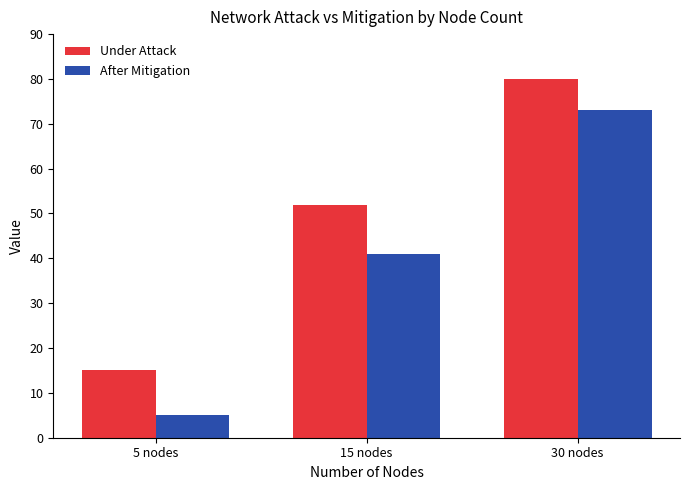

What is the minimum value for After Mitigation?

5